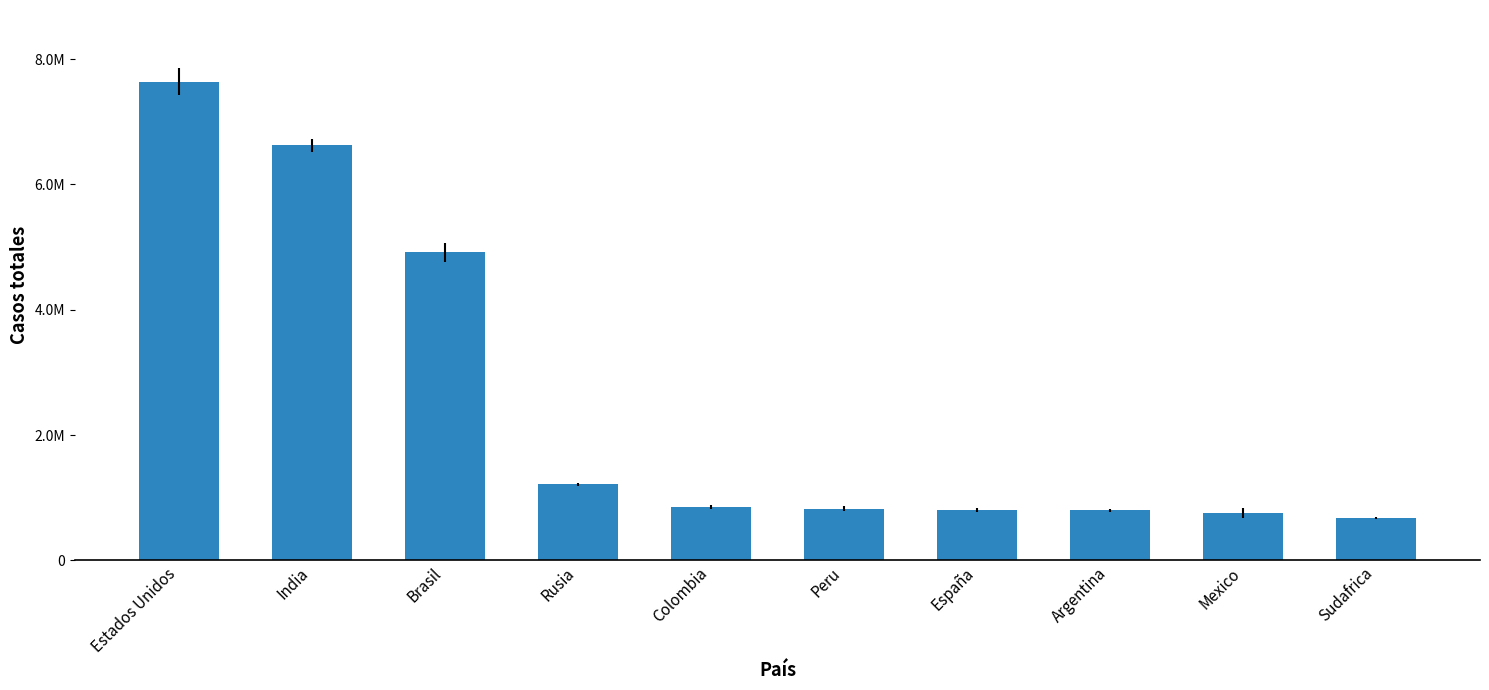

What is the difference between the maximum and minimum values?

6955623